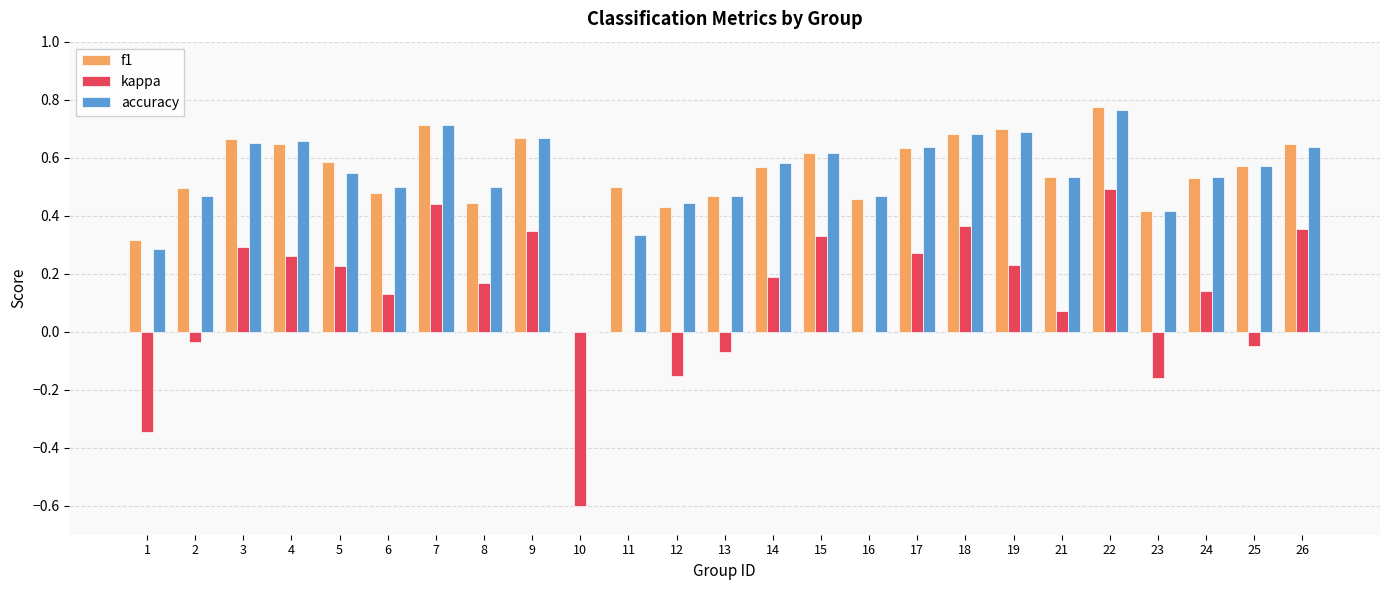

Are the bars grouped side by side (vs. stacked)?

Yes